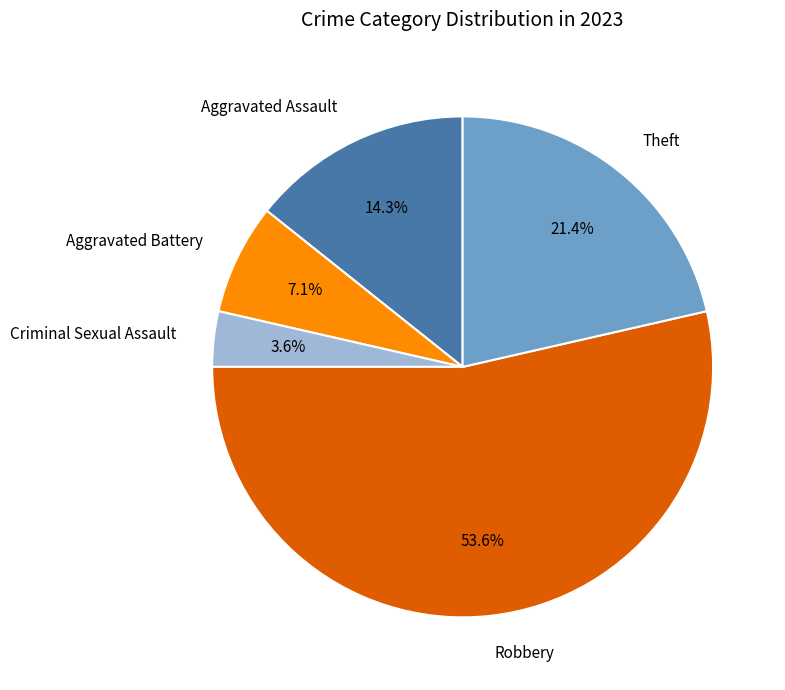

What portion of the pie excludes Aggravated Battery?

92.9%